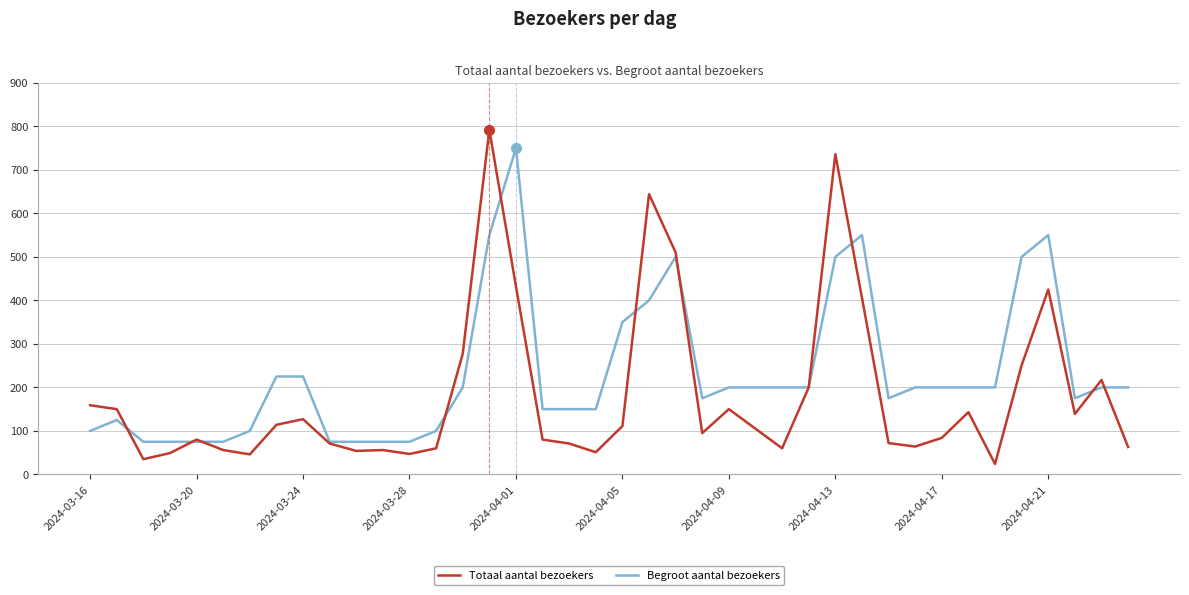

Which series has the largest range (max minus min)?

Totaal aantal bezoekers